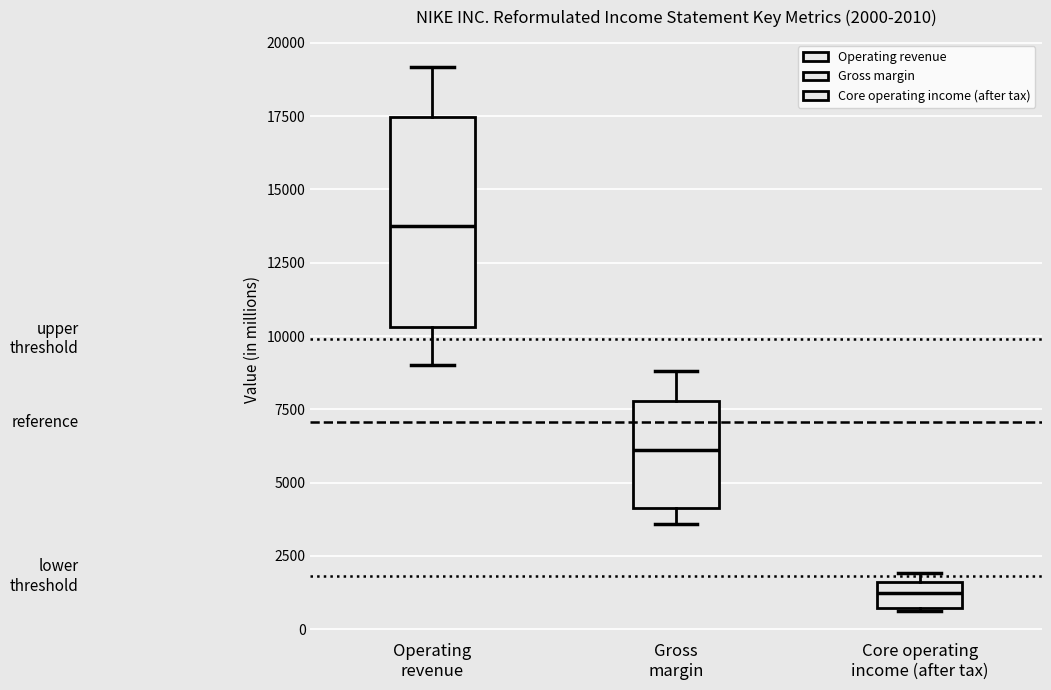

Which box has the lowest median line?

Core operating income (after tax)